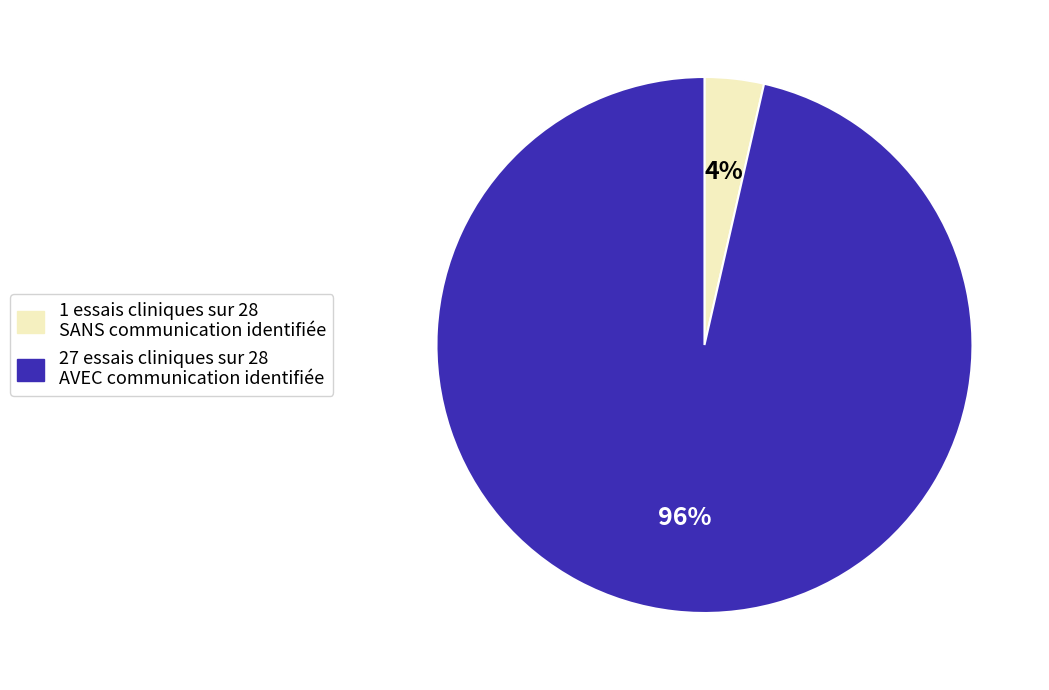

Count the number of slices in the pie.

2